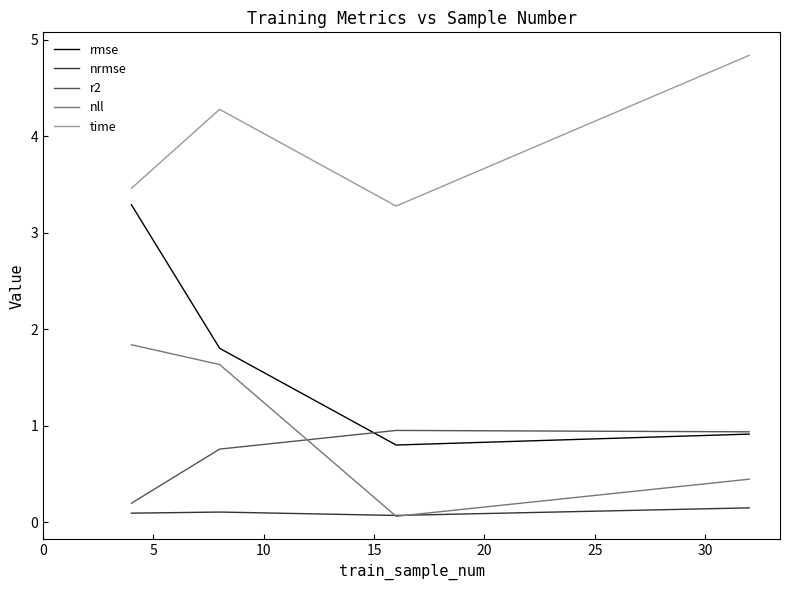

Which series has the widest spread of values?

rmse